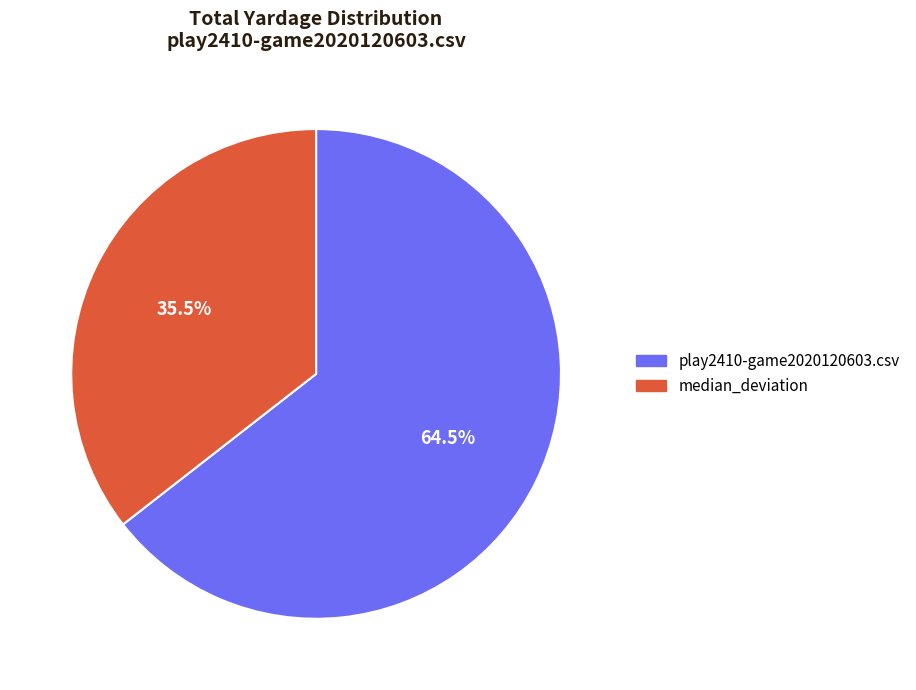

Which slice is the smallest?

median_deviation